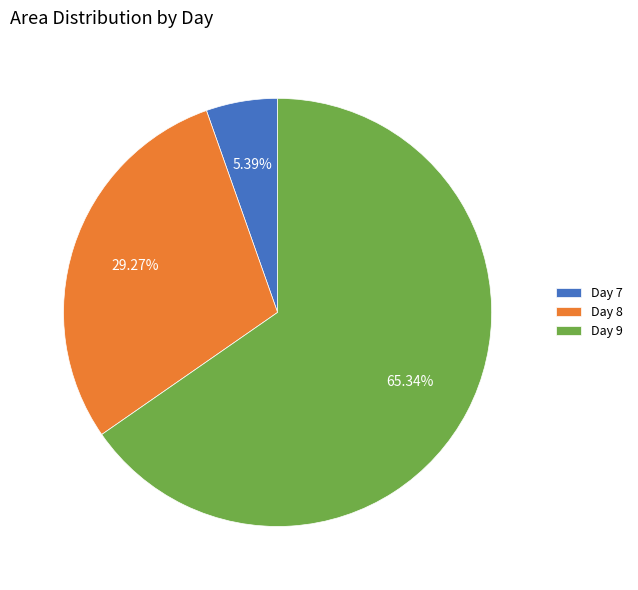

Is the sum of Day 9 and Day 8 greater than half?

Yes